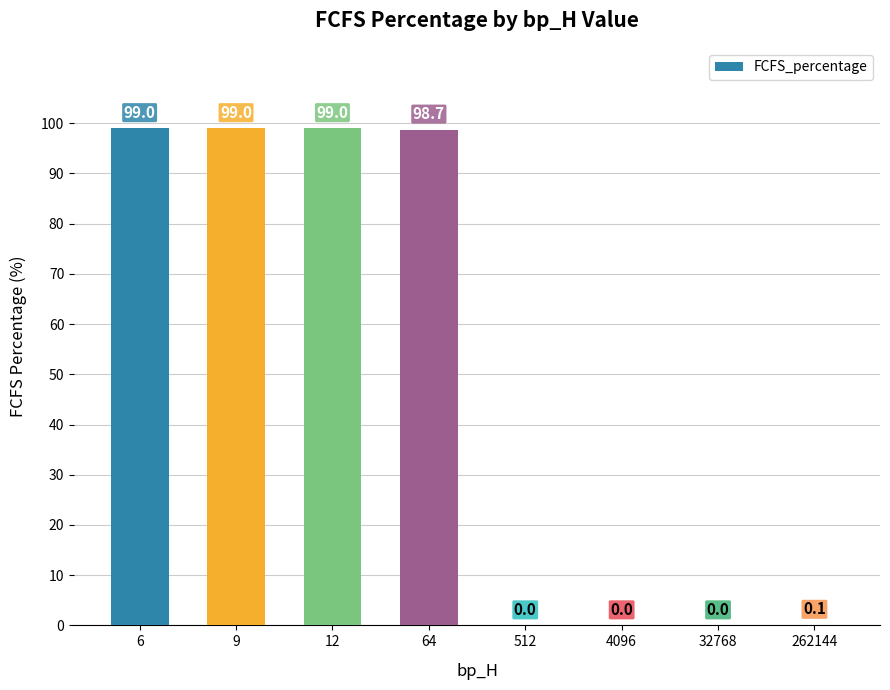

What is the greatest value displayed?

99.0